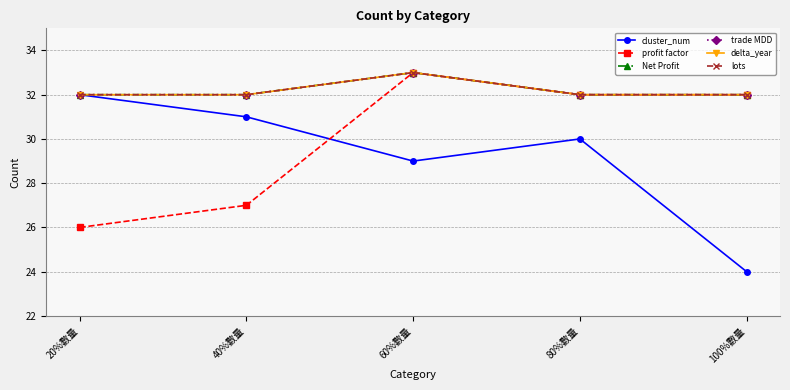

True or false: Net Profit has more than 1 points higher than both neighbors.

False